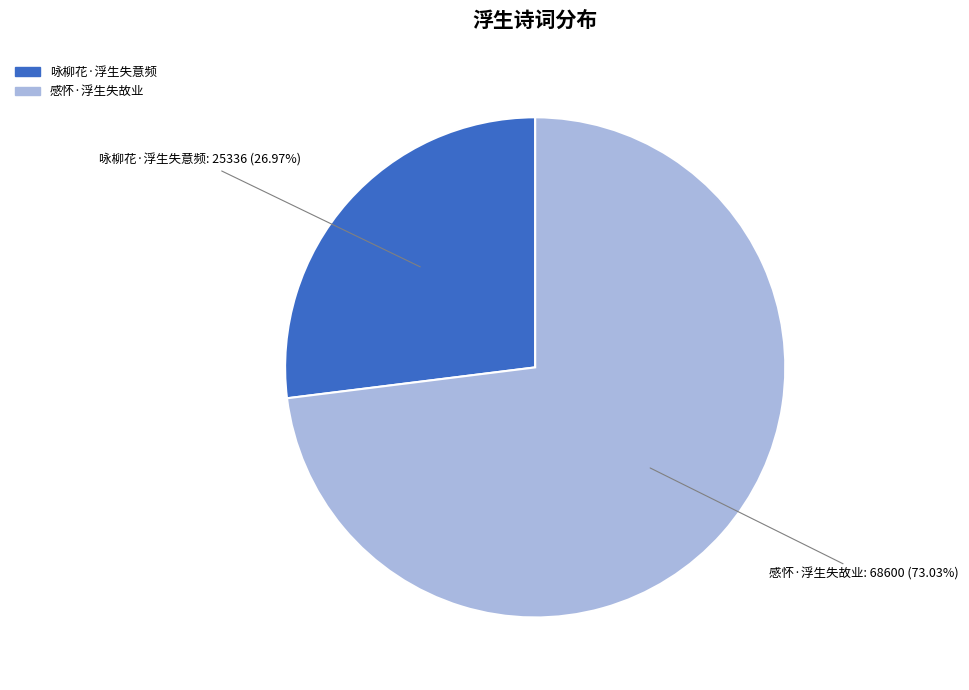

Is there a majority slice in this chart?

Yes